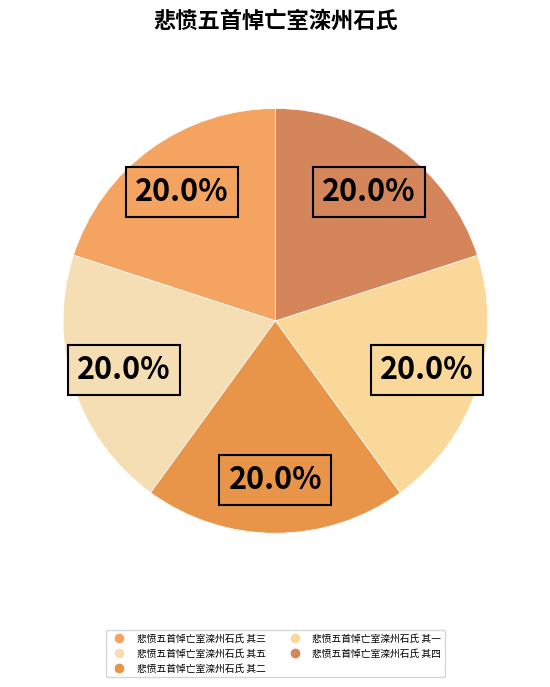

Is there a majority slice in this chart?

No